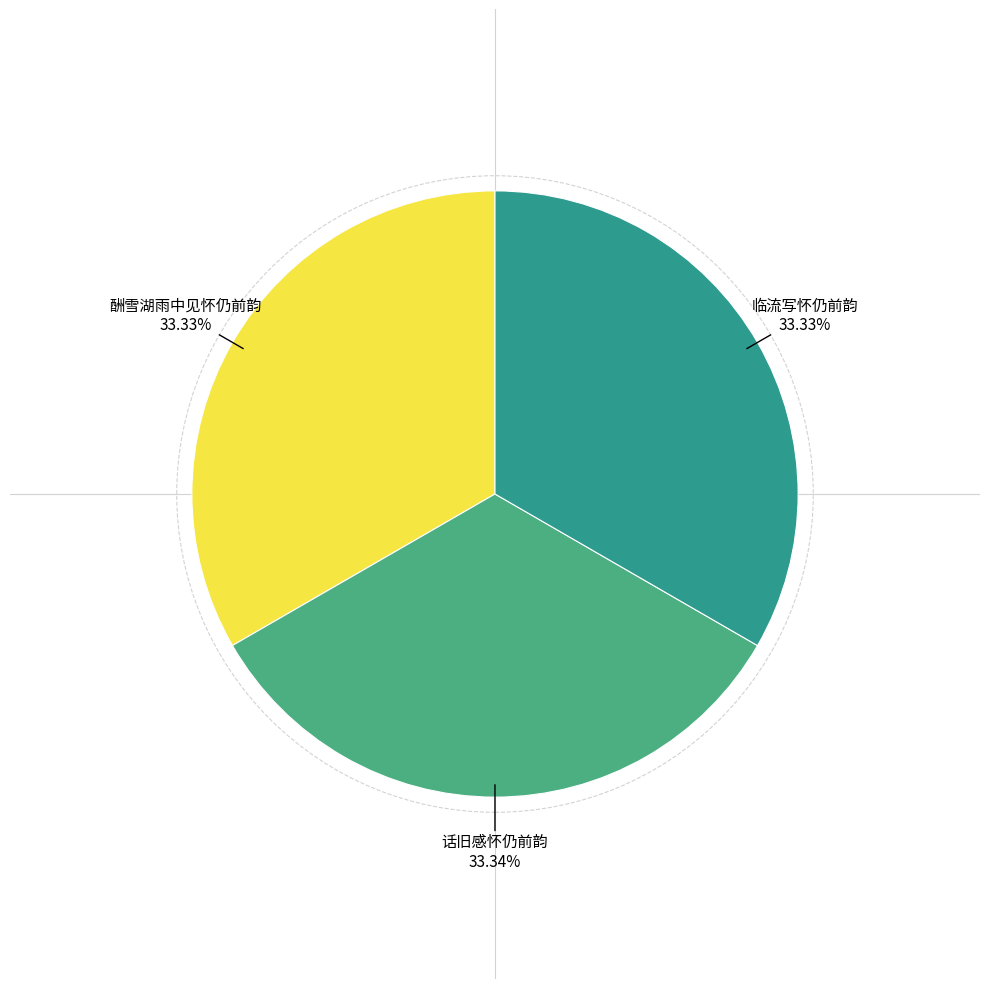

Rank the categories by value from lowest to highest.

酬雪湖雨中见怀仍前韵, 临流写怀仍前韵, 话旧感怀仍前韵